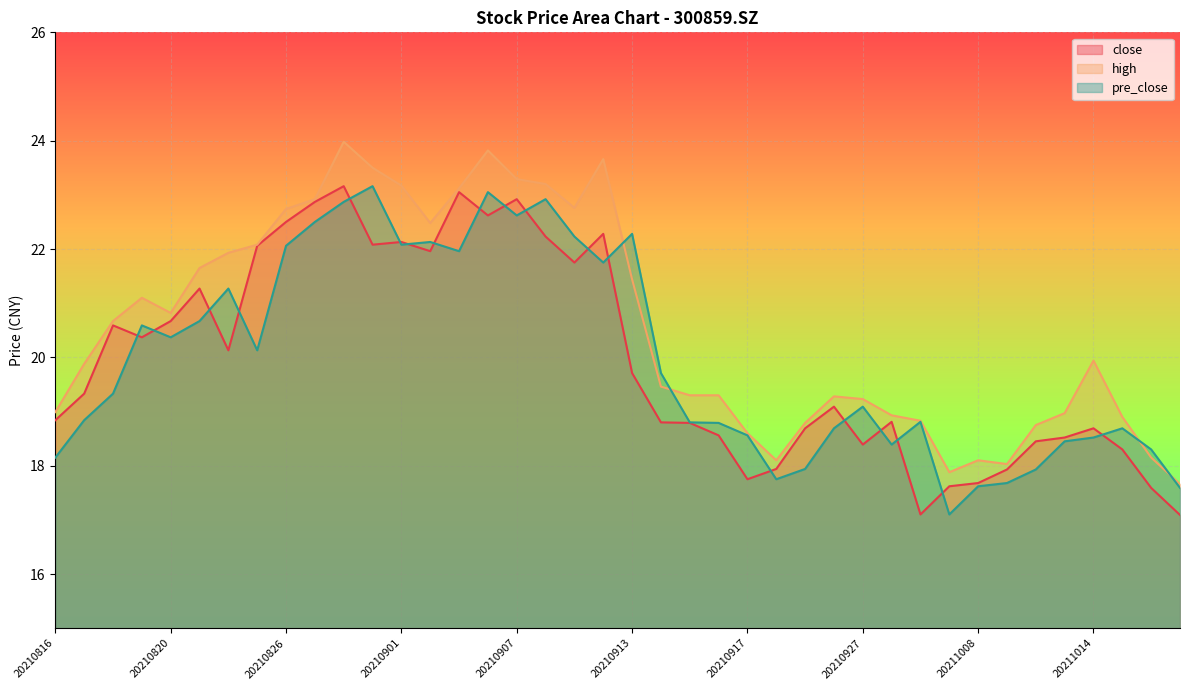

The value of close at 20210820 is 20.7. True or false?

True